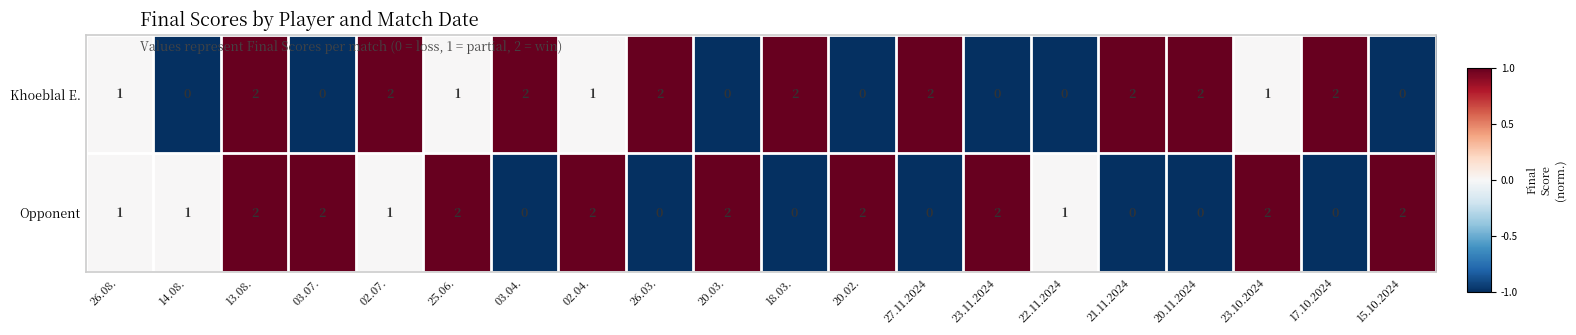

Is the value of Opponent at 26.03. greater than the value of Khoeblal E. at 13.08.?

No